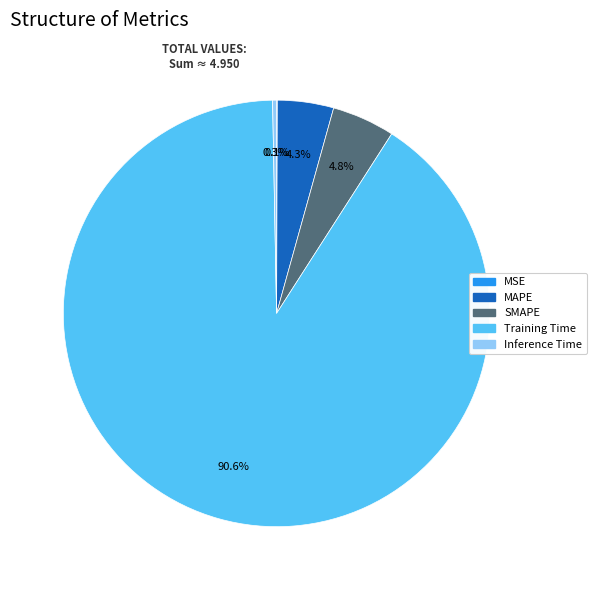

Which has a higher value, Inference Time or MAPE?

MAPE